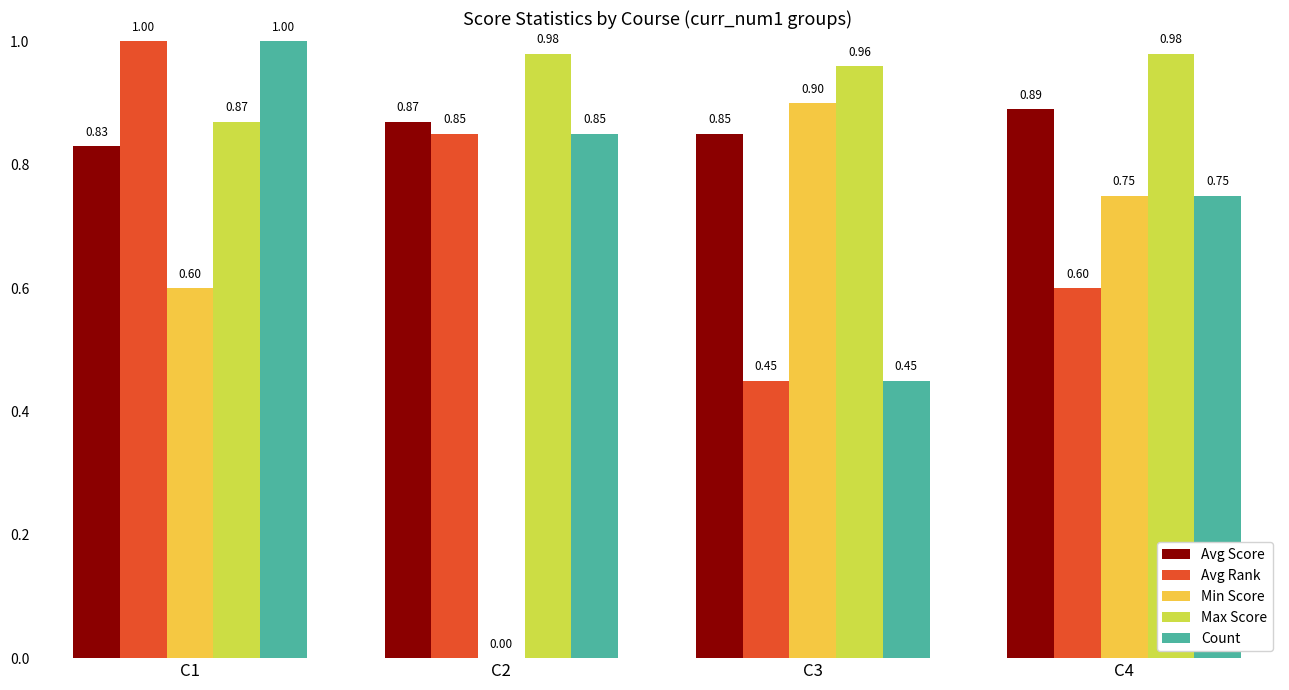

What is the sum of all Avg Score values?

3.4